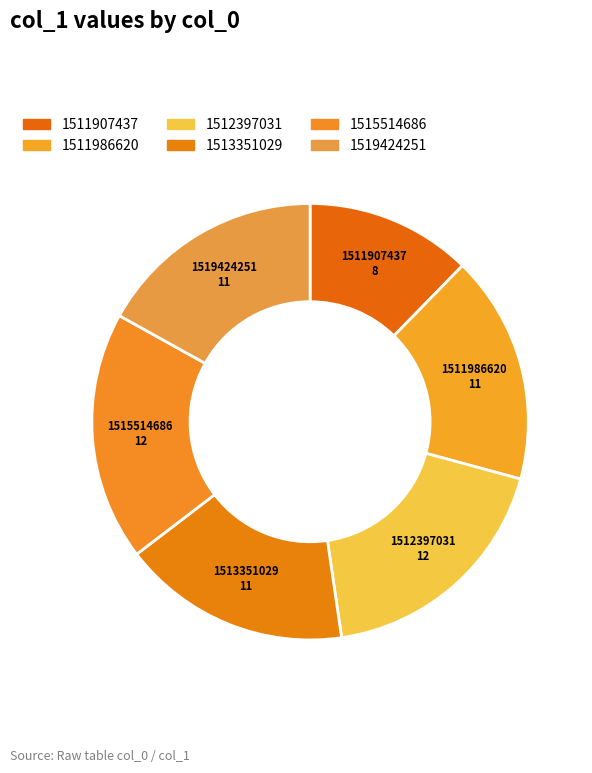

Which category has the smallest portion of the pie?

1511907437